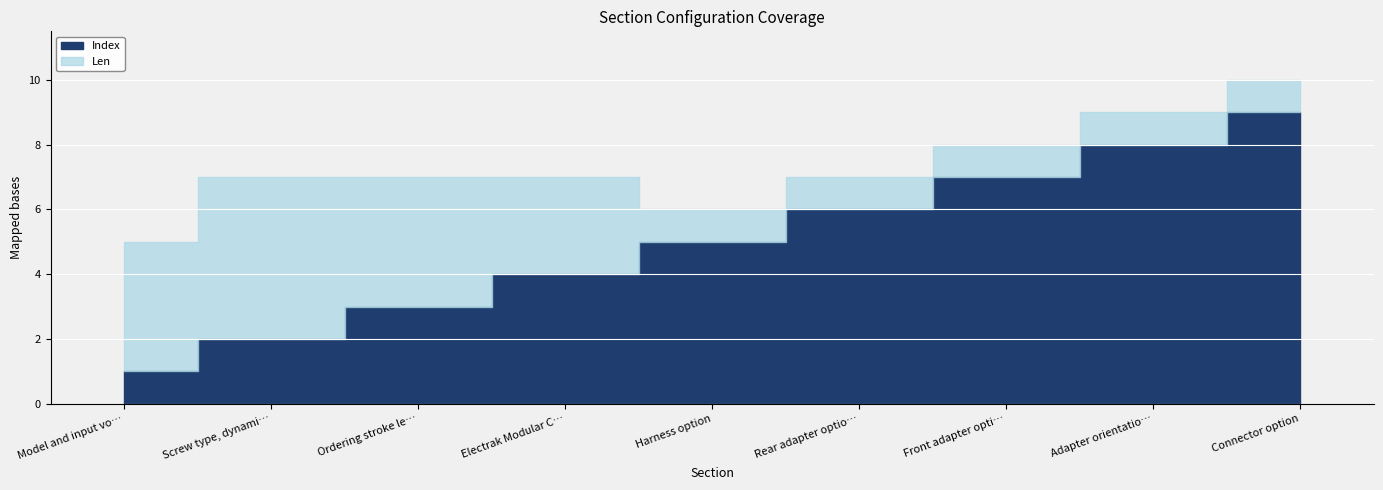

How many lines are shown in the chart?

2